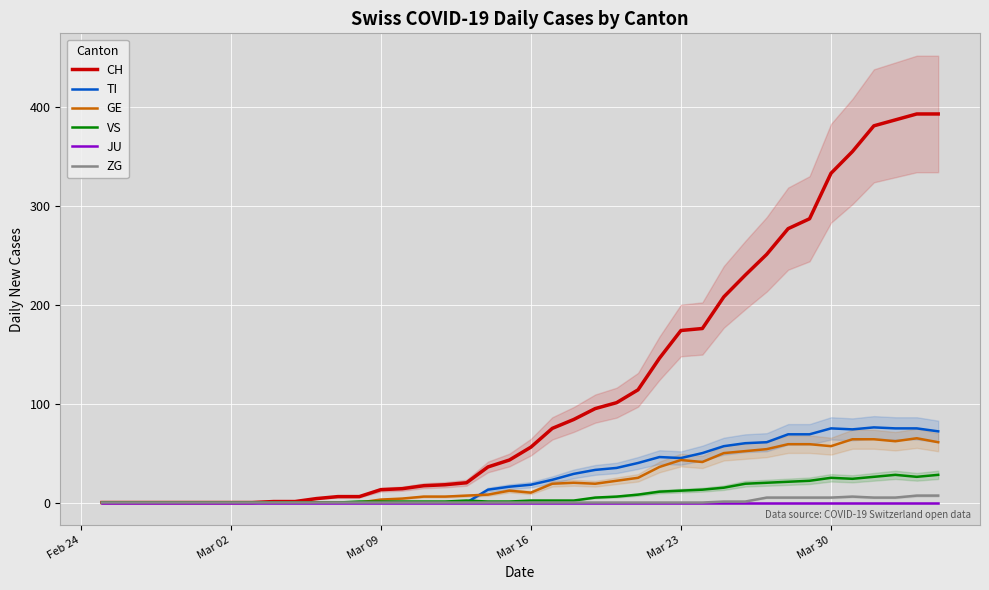

How many data points in VS are above 2?

17